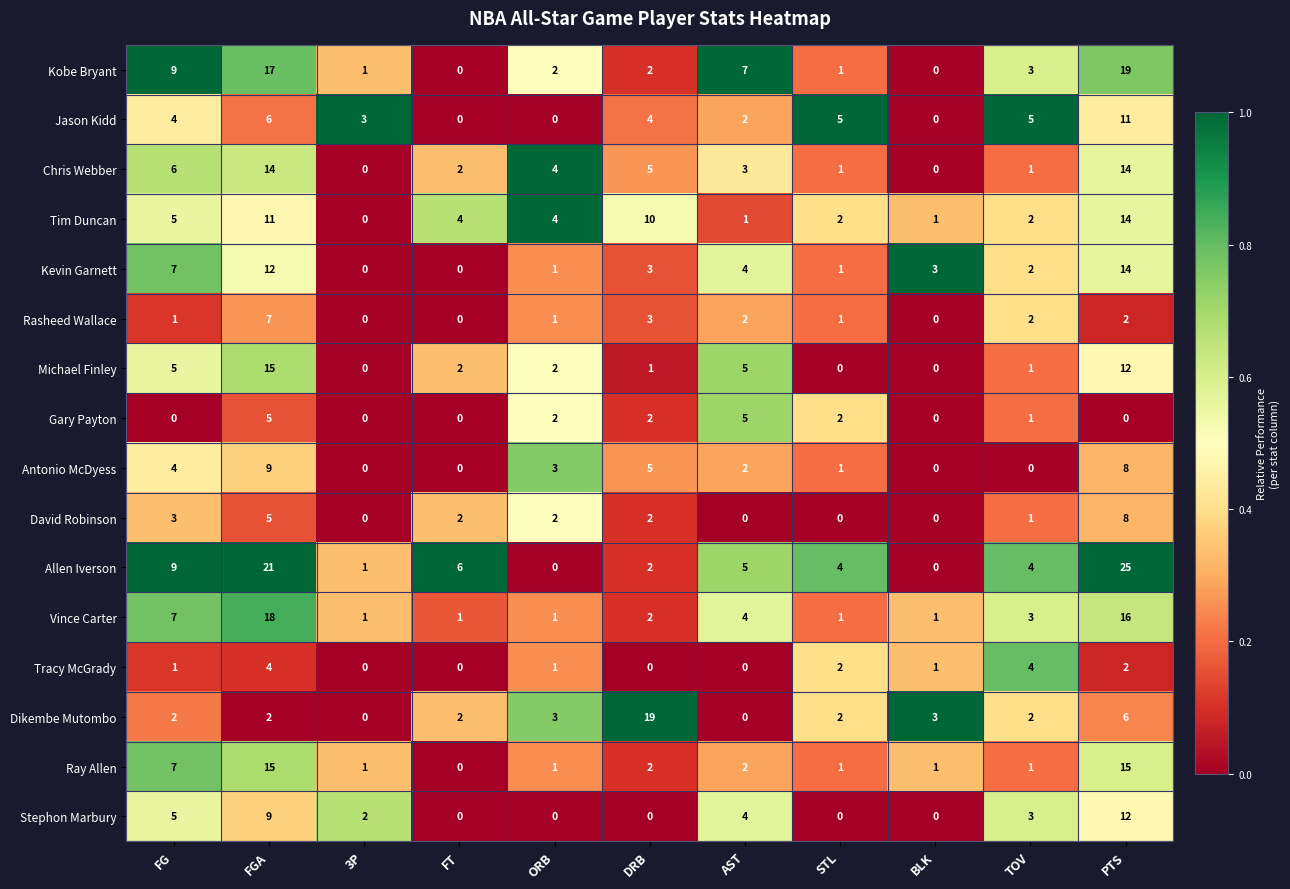

What is the difference between the Michael Finley values at AST and STL?

5